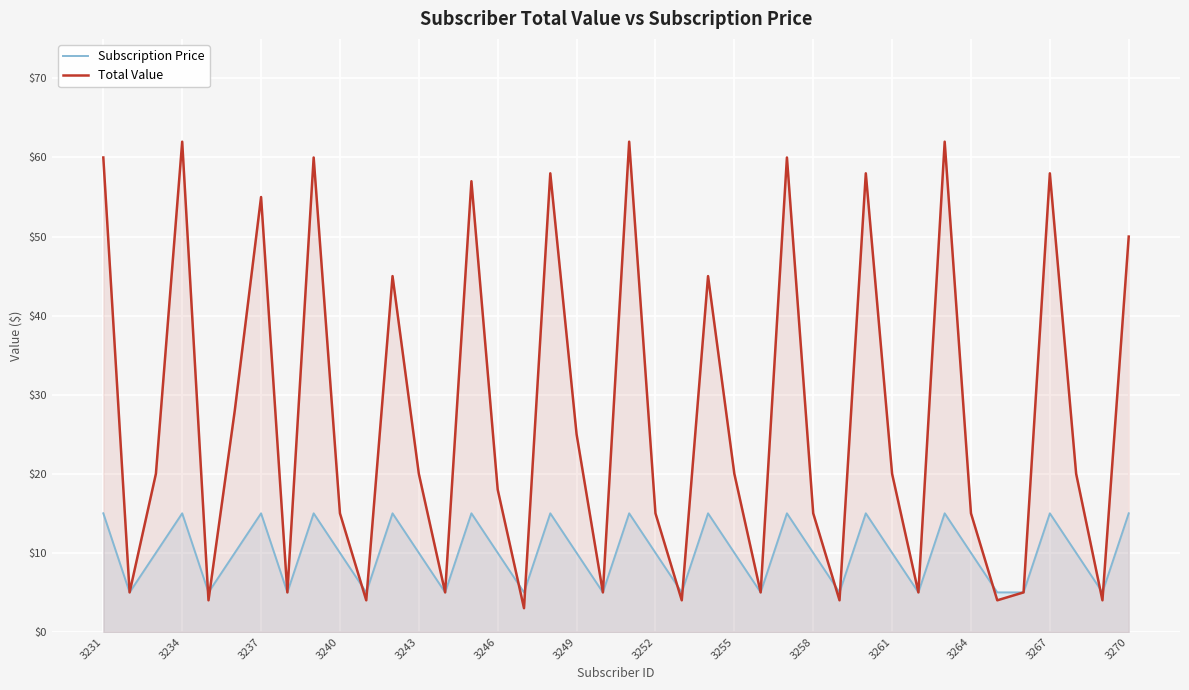

Is it true that Total Value equals 78 at 3270?

False